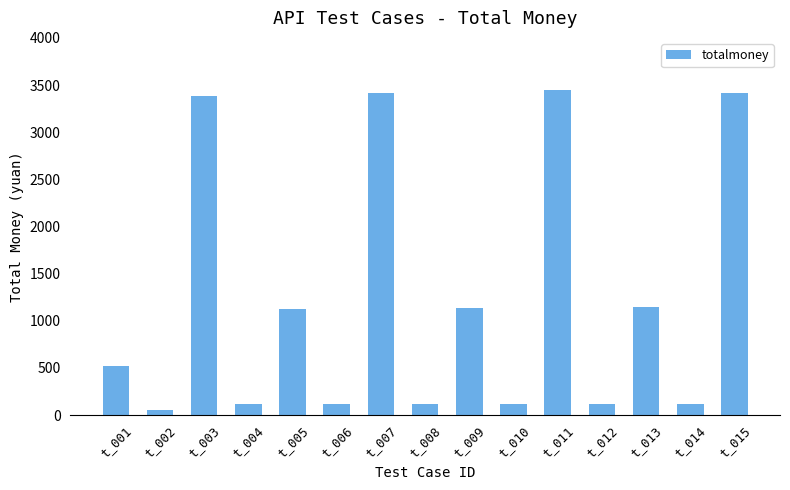

Approximately how many times larger is the value at t_003 compared to t_007?

1.0